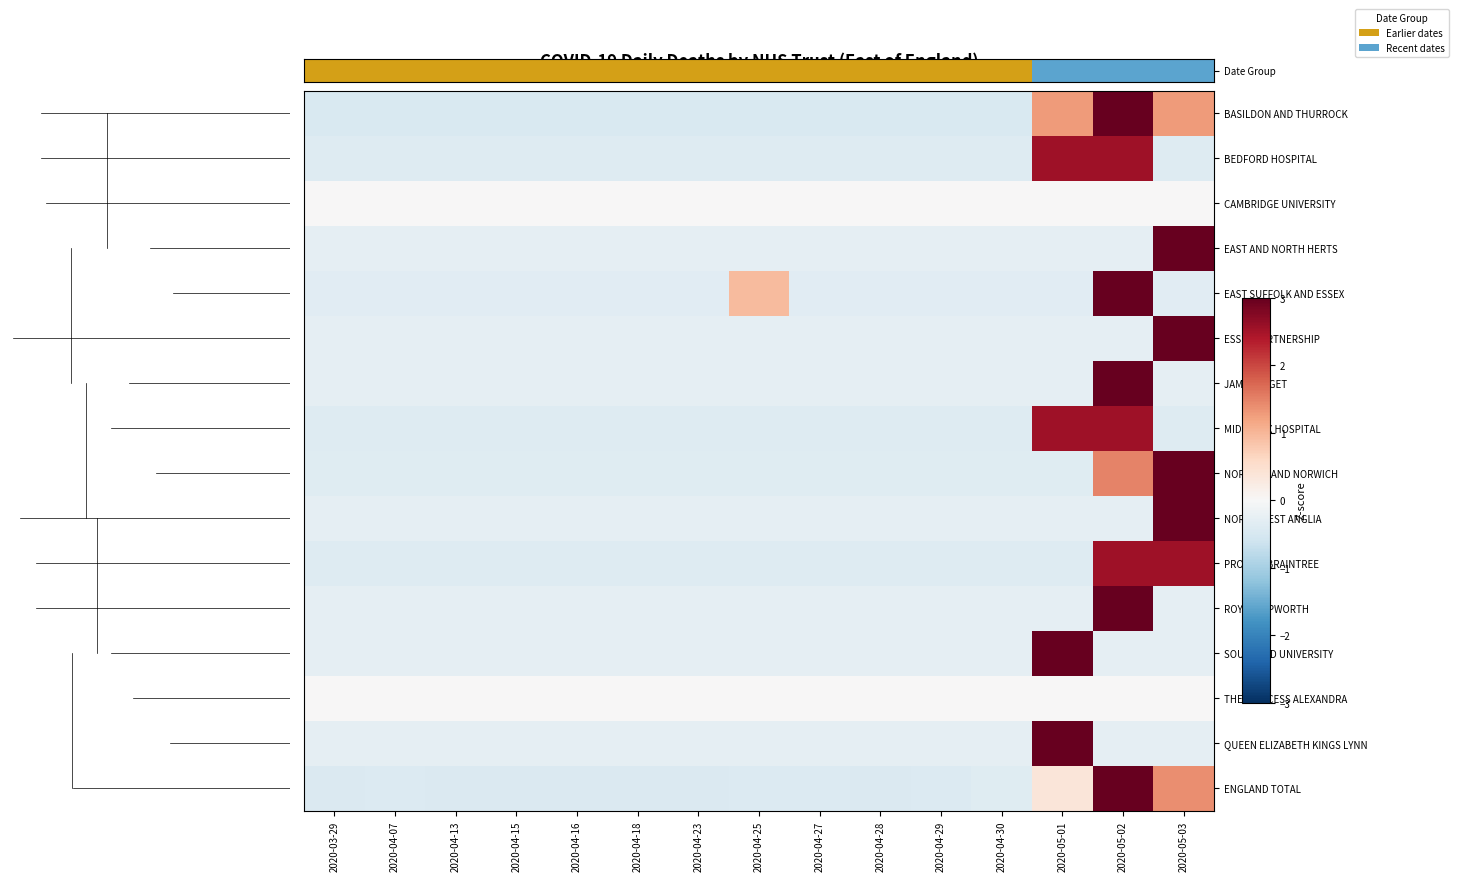

What is the spread (max minus min) of values at 2020-05-03?

14.4